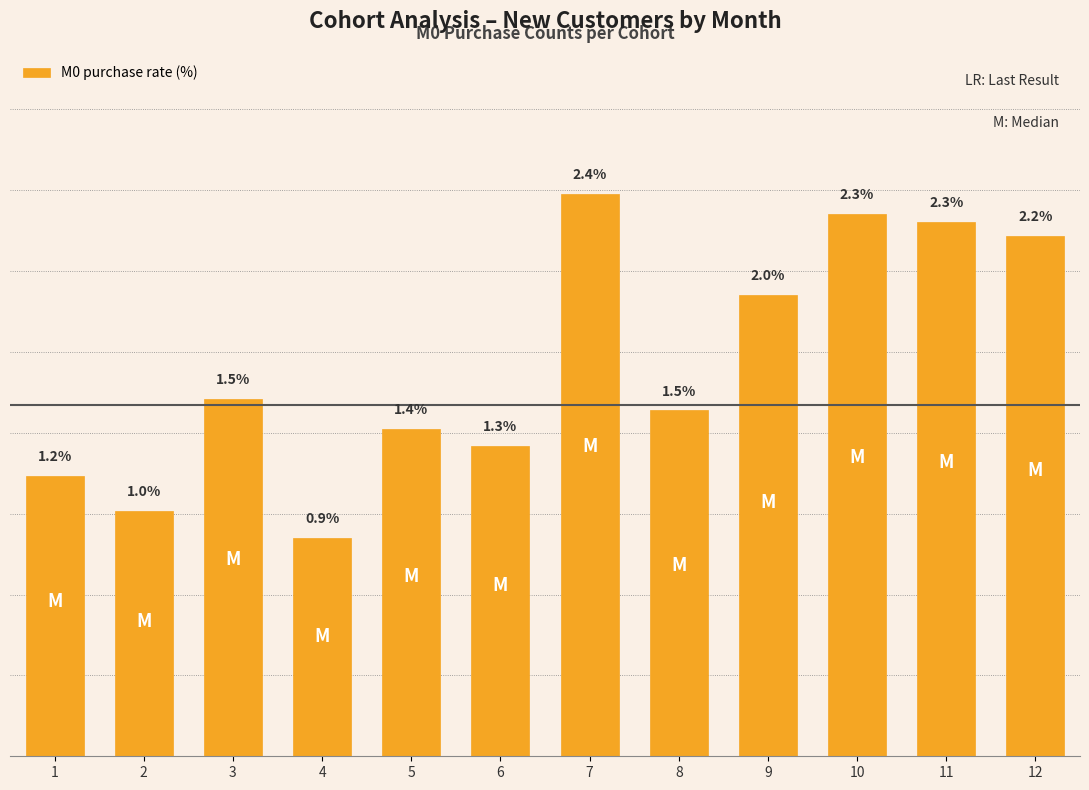

Rank the categories by value from lowest to highest.

4, 2, 1, 6, 5, 8, 3, 9, 12, 11, 10, 7